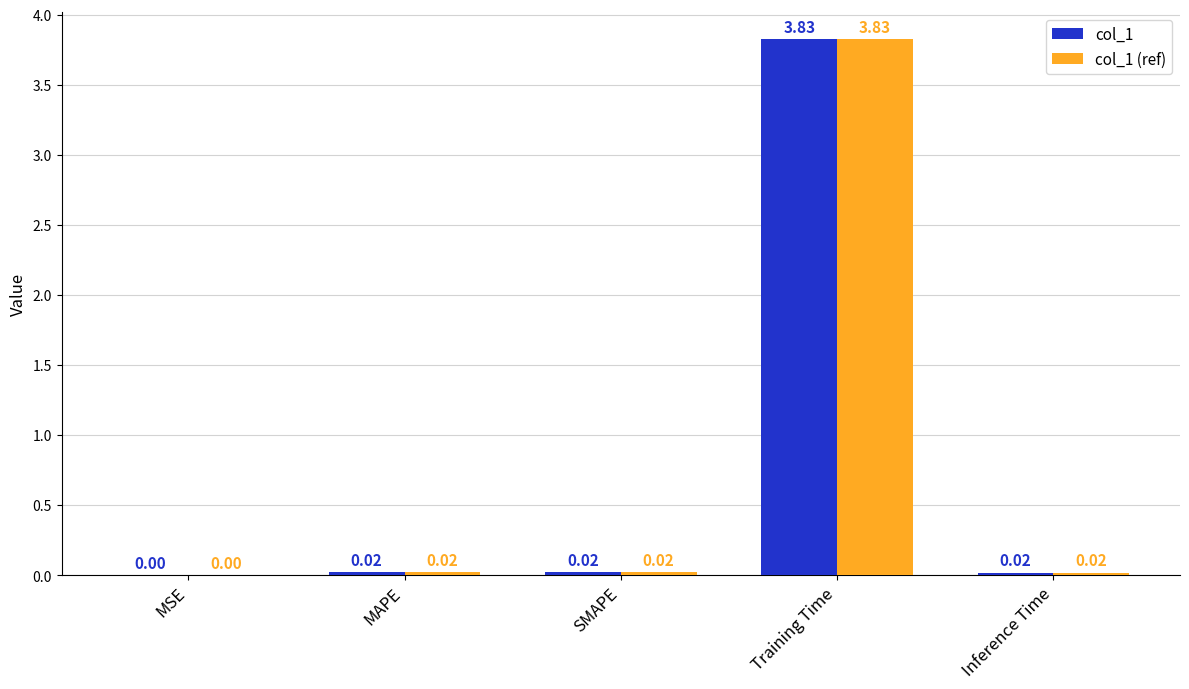

At which category is the sum across all series the highest?

Training Time